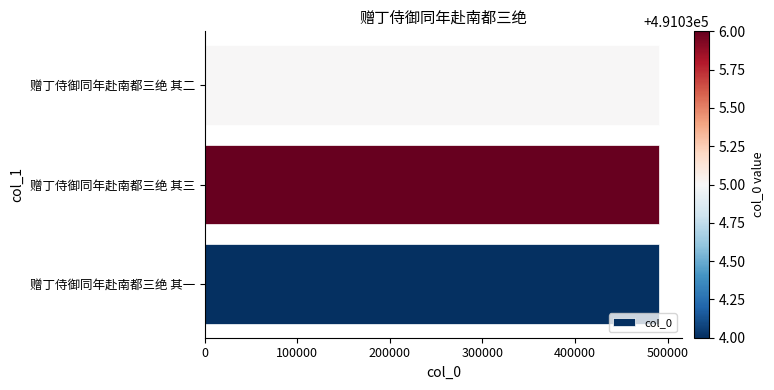

Count the number of data series in this chart.

1